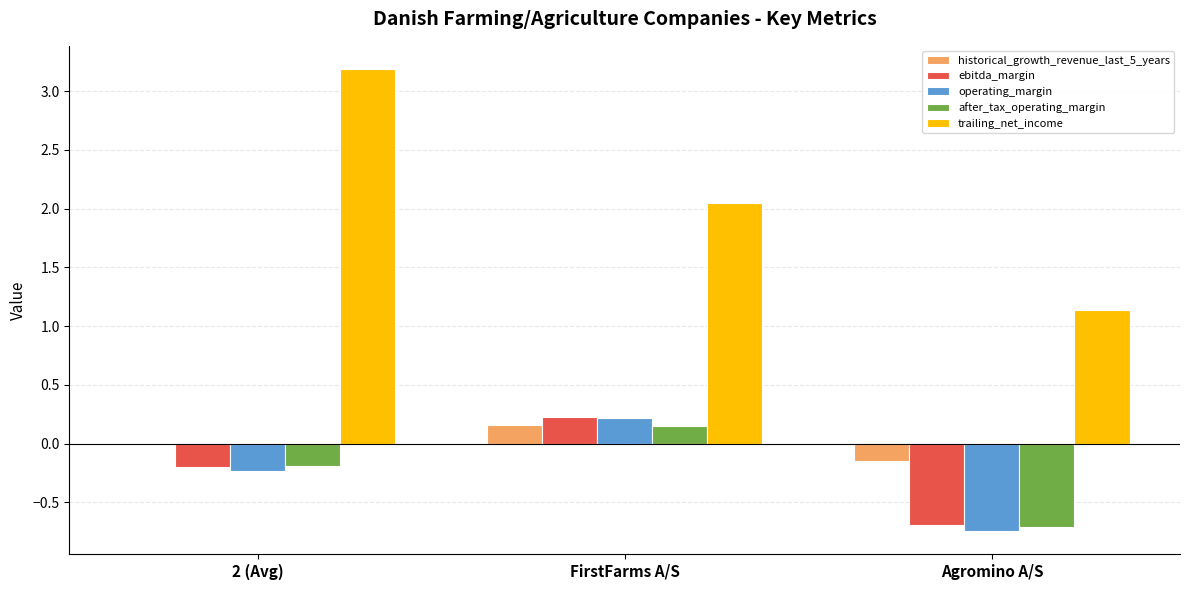

Does the chart contain stacked bars?

No